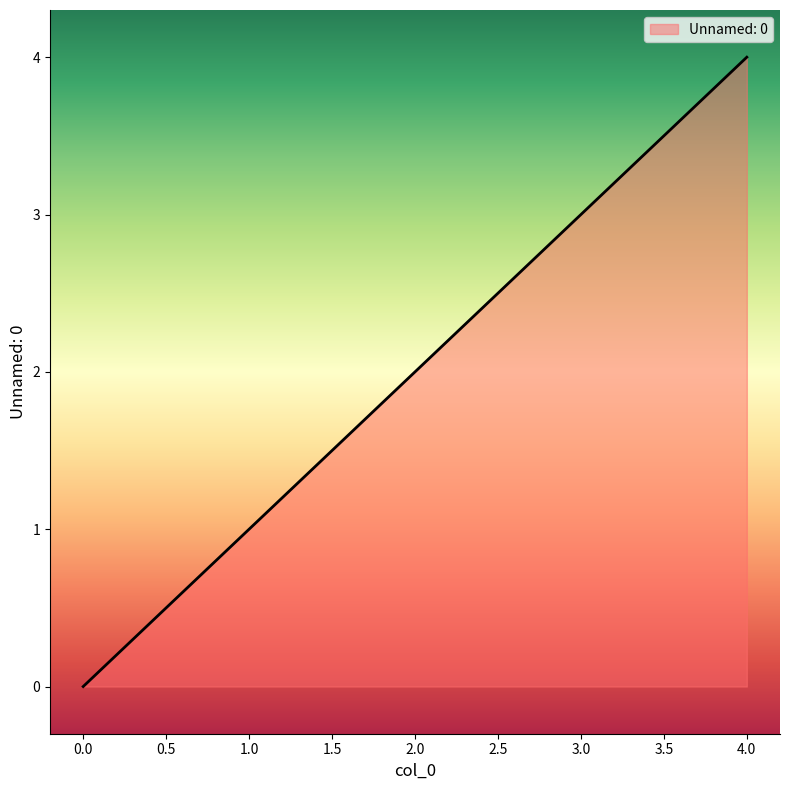

How many positive values are there?

4